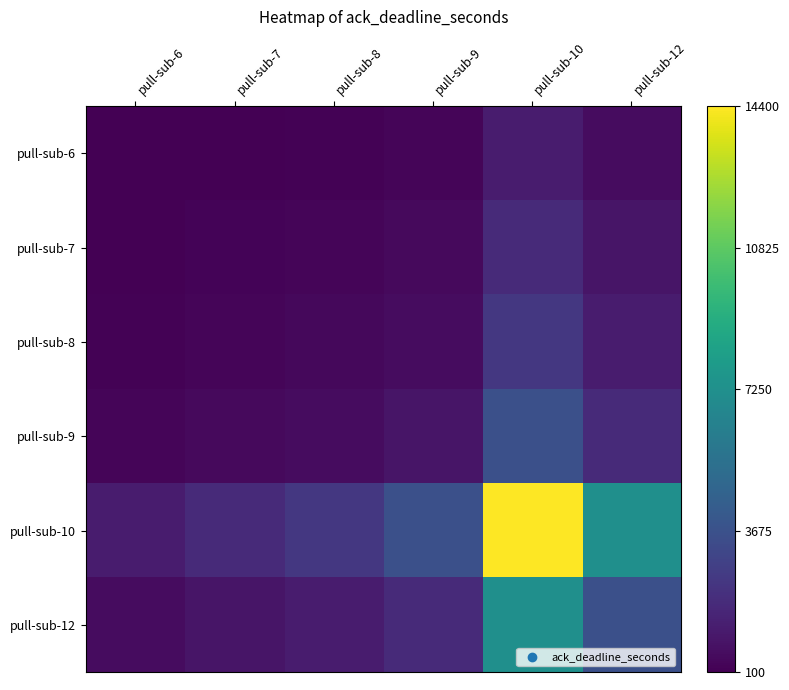

What is the total value across all series at pull-sub-9?

0.5